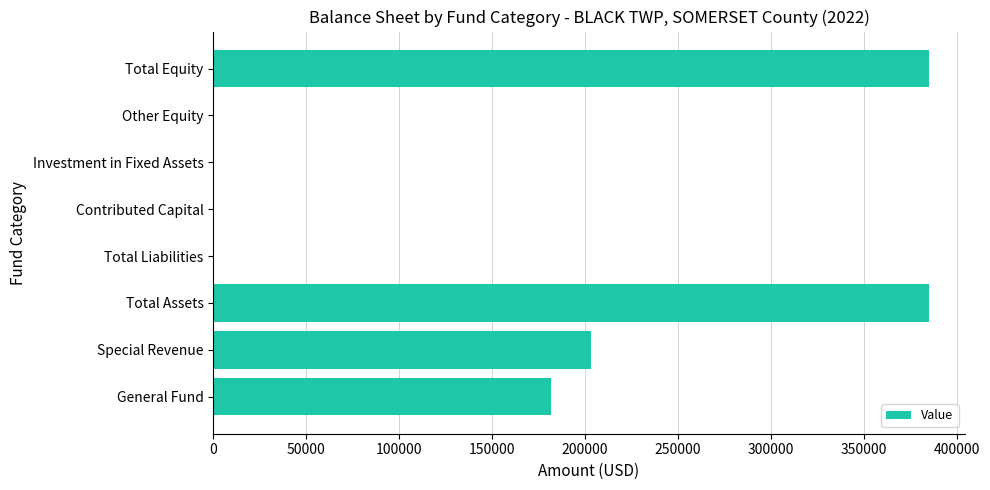

What is the sum of all values?

1154775